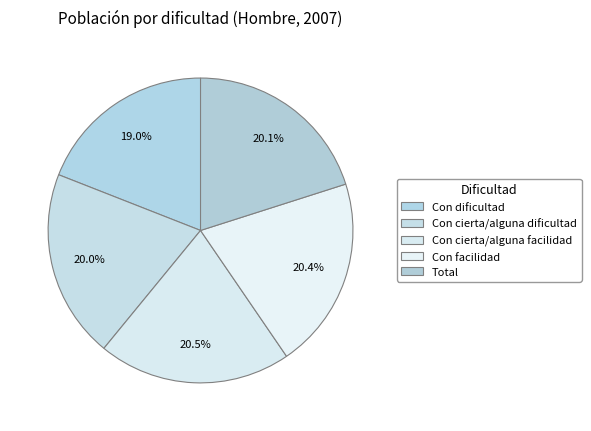

Is it true that Total is 10% of the pie?

False